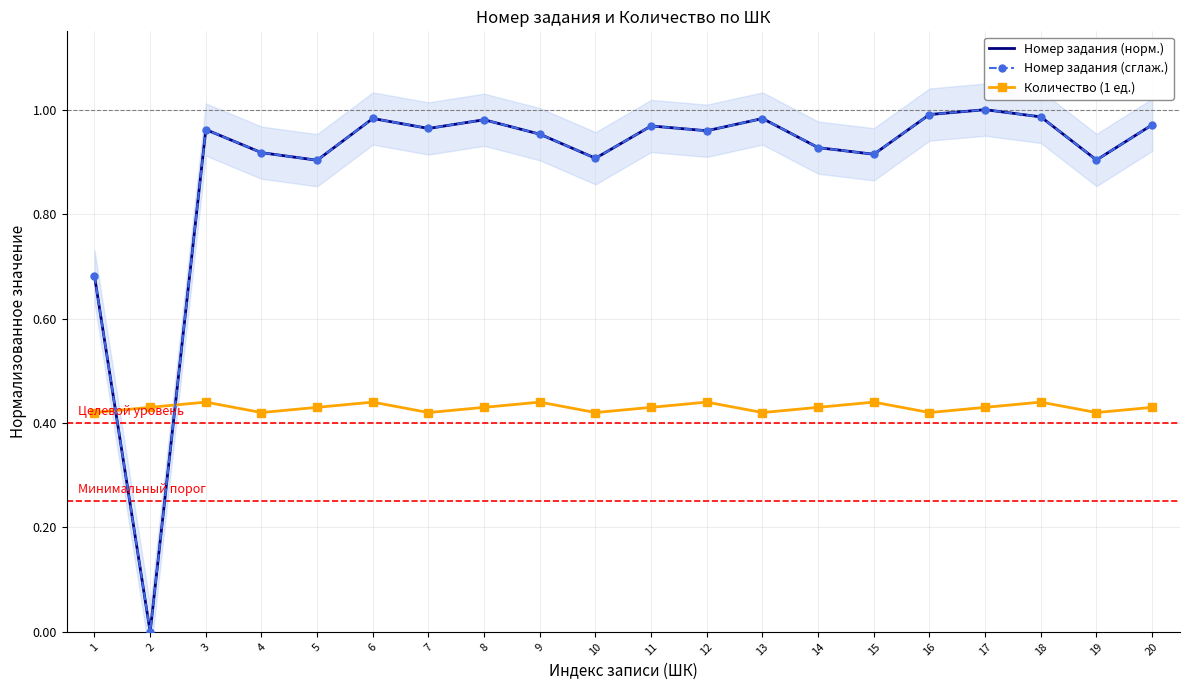

Reading left to right, extract all data points from this chart.

Номер задания (норм.): 0.7	0.0	1.0	0.9	0.9	1.0	1.0	1.0	1.0	0.9	1.0	1.0	1.0	0.9	0.9	1.0	1.0	1.0	0.9	1.0
Номер задания (сглаж.): 0.7	0.0	1.0	0.9	0.9	1.0	1.0	1.0	1.0	0.9	1.0	1.0	1.0	0.9	0.9	1.0	1.0	1.0	0.9	1.0
Количество (1 ед.): 0.4	0.4	0.4	0.4	0.4	0.4	0.4	0.4	0.4	0.4	0.4	0.4	0.4	0.4	0.4	0.4	0.4	0.4	0.4	0.4